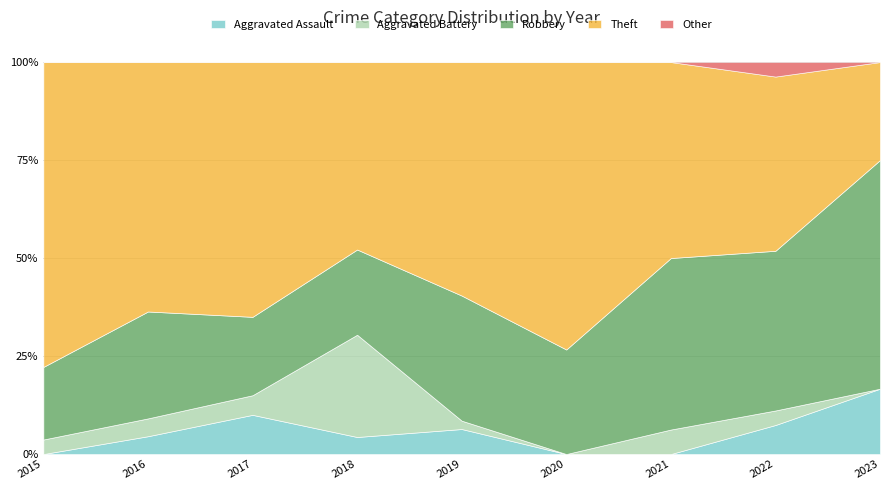

Read the Aggravated Assault value at 2016.

4.5